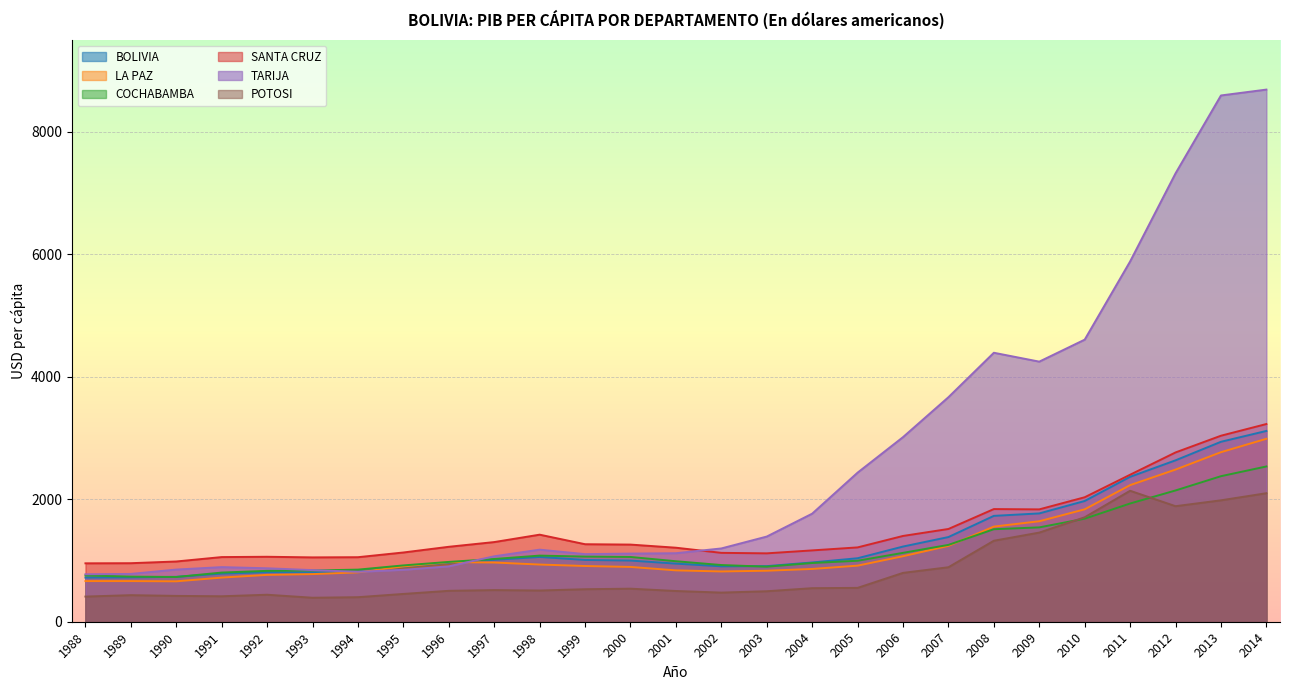

Reading left to right, what are all the values shown in this chart?

BOLIVIA: 721	724	733	786	809	804	818	898	966	1011	1058	1009	999	949	905	908	968	1037	1228	1383	1729	1769	1972	2367	2636	2939	3116
LA PAZ: 664	664	660	721	765	778	806	903	974	967	934	910	895	839	821	833	862	916	1070	1239	1554	1641	1836	2231	2485	2769	2988
COCHABAMBA: 756	737	731	803	831	837	851	920	977	1025	1080	1064	1058	988	926	899	959	996	1125	1255	1511	1541	1683	1931	2144	2377	2536
SANTA CRUZ: 954	956	984	1056	1061	1051	1054	1131	1224	1301	1422	1266	1260	1209	1125	1117	1165	1214	1401	1515	1840	1835	2033	2401	2765	3038	3229
TARIJA: 775	781	852	892	873	843	815	848	905	1069	1177	1104	1113	1119	1197	1391	1765	2435	3015	3667	4393	4248	4607	5884	7323	8595	8691
POTOSI: 411	434	422	416	441	392	401	454	505	517	510	531	540	502	476	498	548	553	798	890	1323	1456	1706	2139	1887	1983	2099